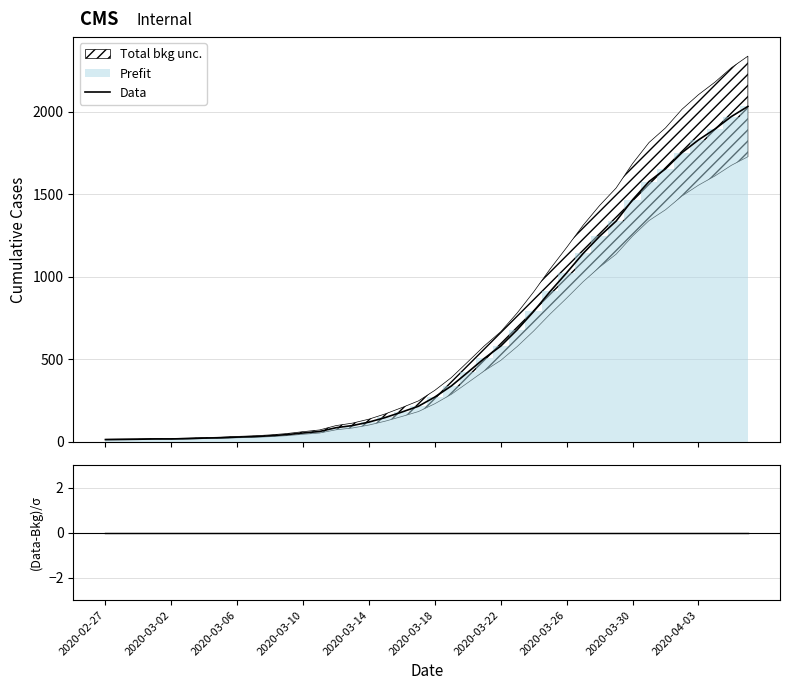

What is the minimum value for Data?

13